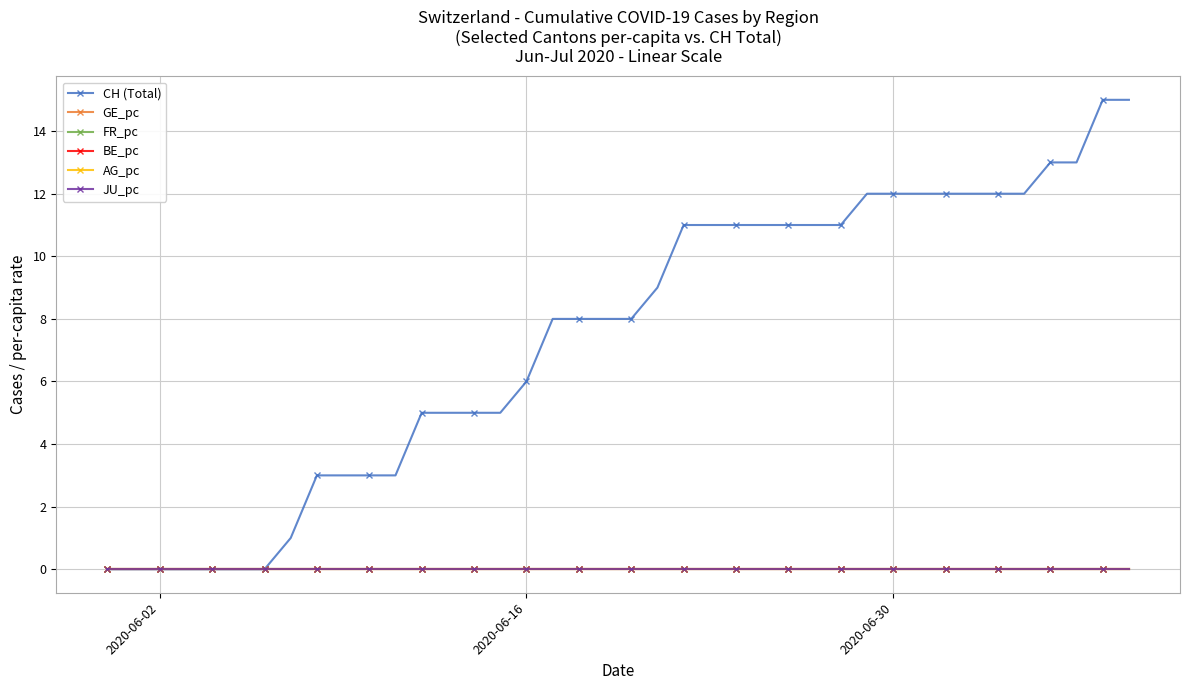

Does the chart have visible grid lines?

Yes